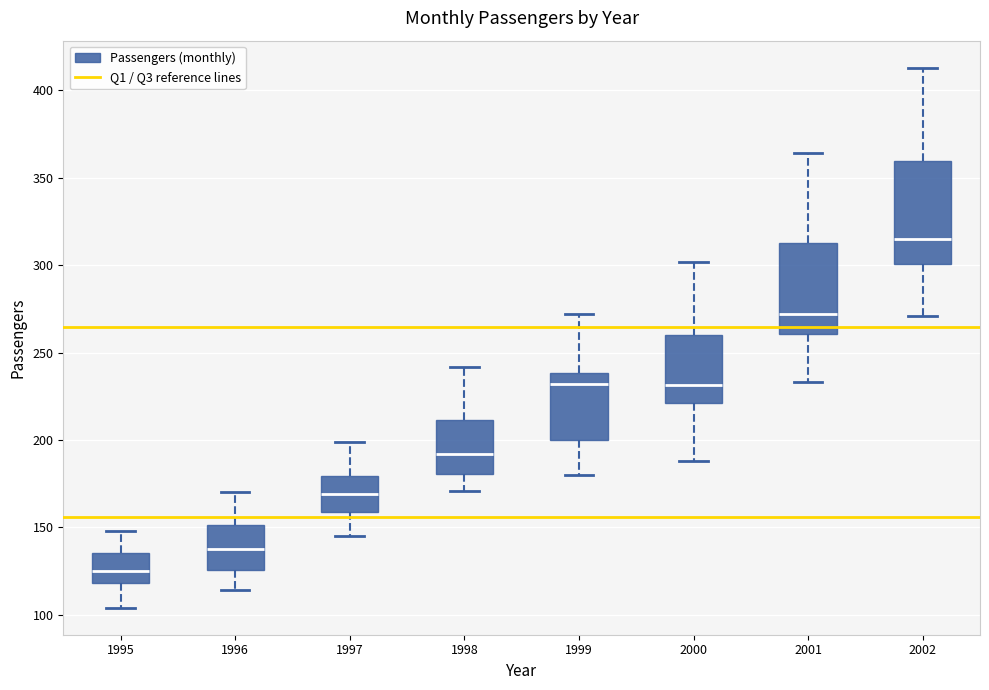

Comparing the boxes themselves (not the whiskers), which one is the tallest?

2002